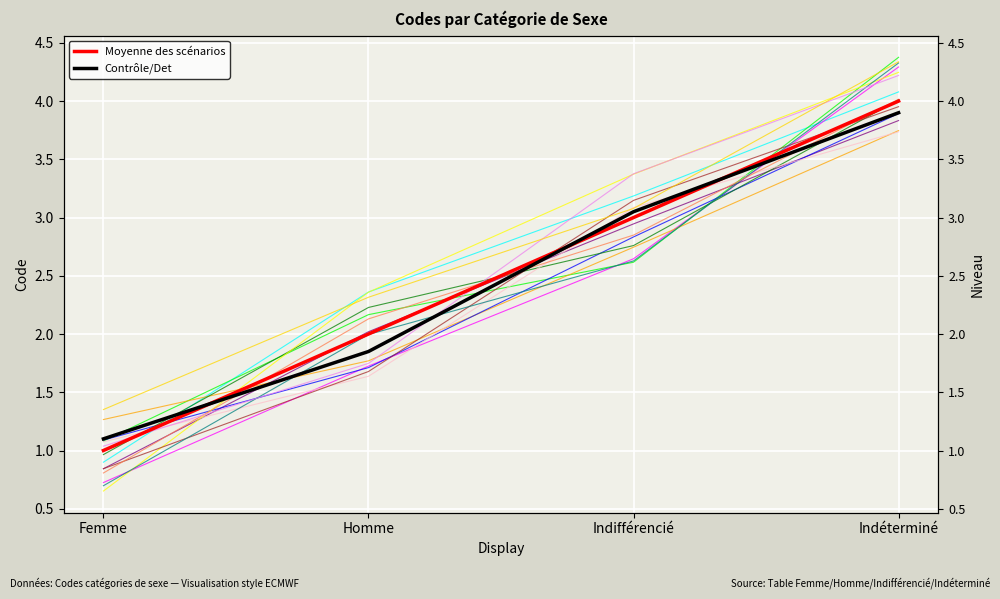

Is this an area chart (filled region under the line)?

No